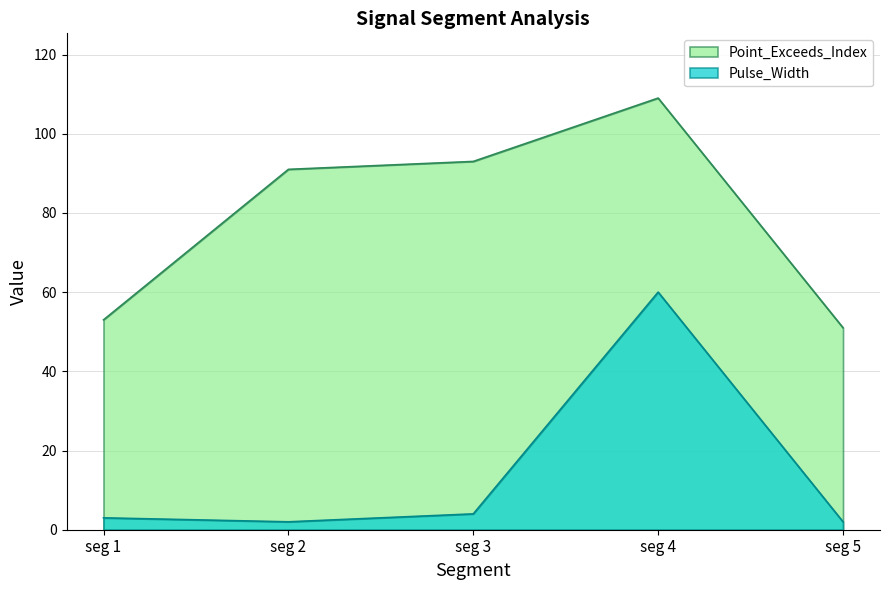

What is the average value of the Pulse_Width series?

14